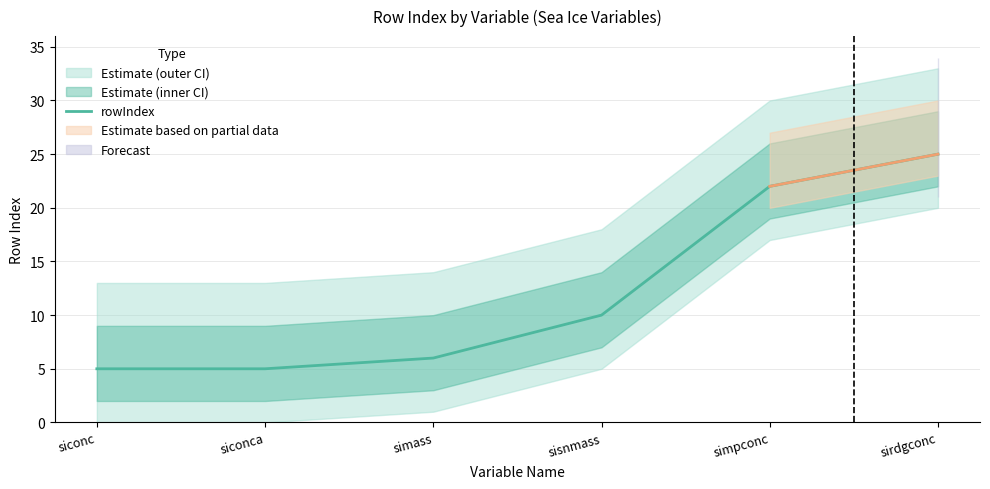

Rank the categories by value from lowest to highest.

siconc, siconca, simass, sisnmass, simpconc, sirdgconc